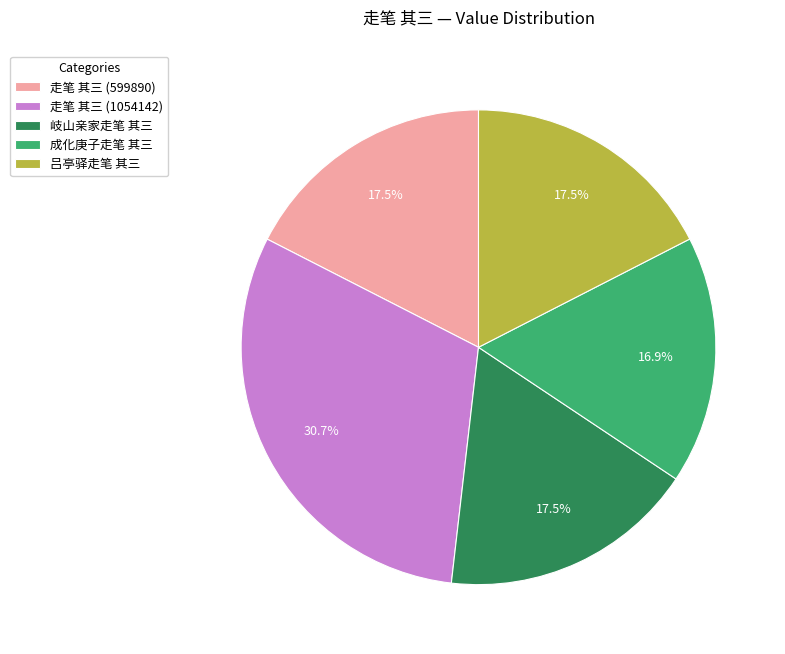

What is the ratio of the value at 吕亭驿走笔 其三 to the value at 成化庚子走笔 其三?

1.0